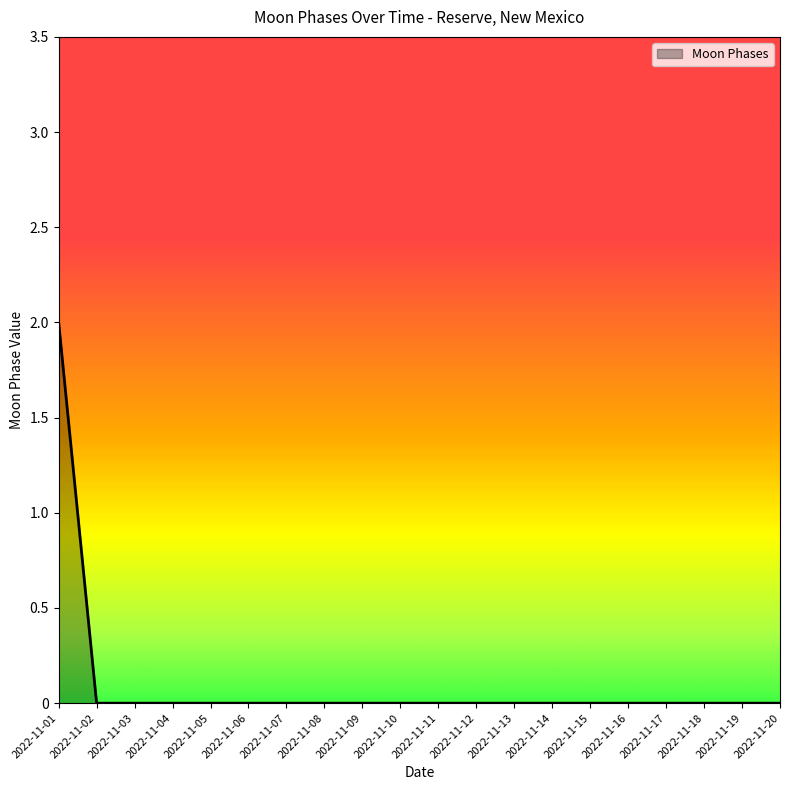

Reading left to right, transcribe all the data shown in this chart.

2	0	0	0	0	0	0	0	0	0	0	0	0	0	0	0	0	0	0	0